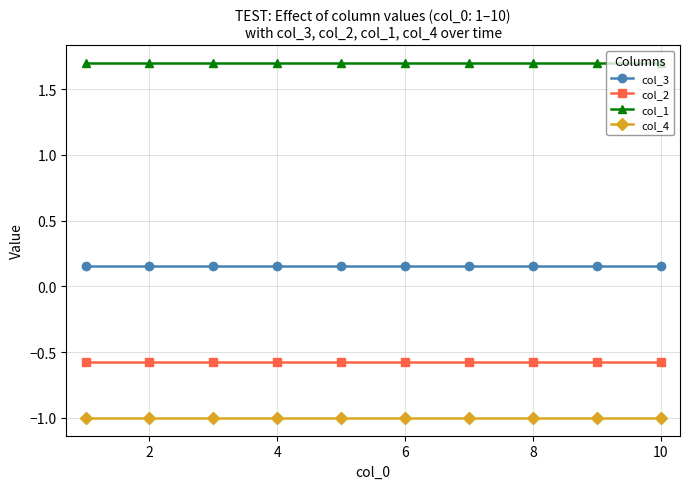

What is the maximum value shown in the chart?

1.7